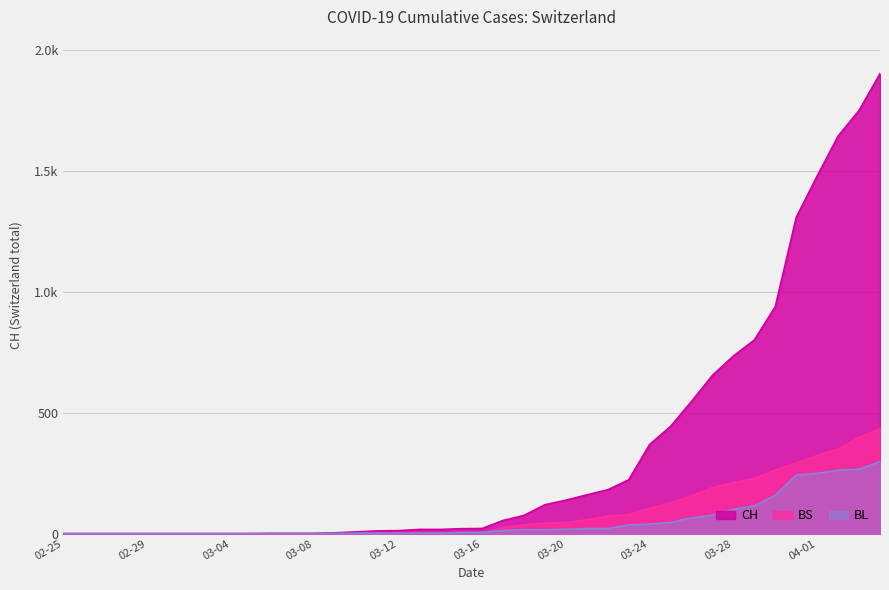

What is the label of the 23rd point from the left?

2020-03-18